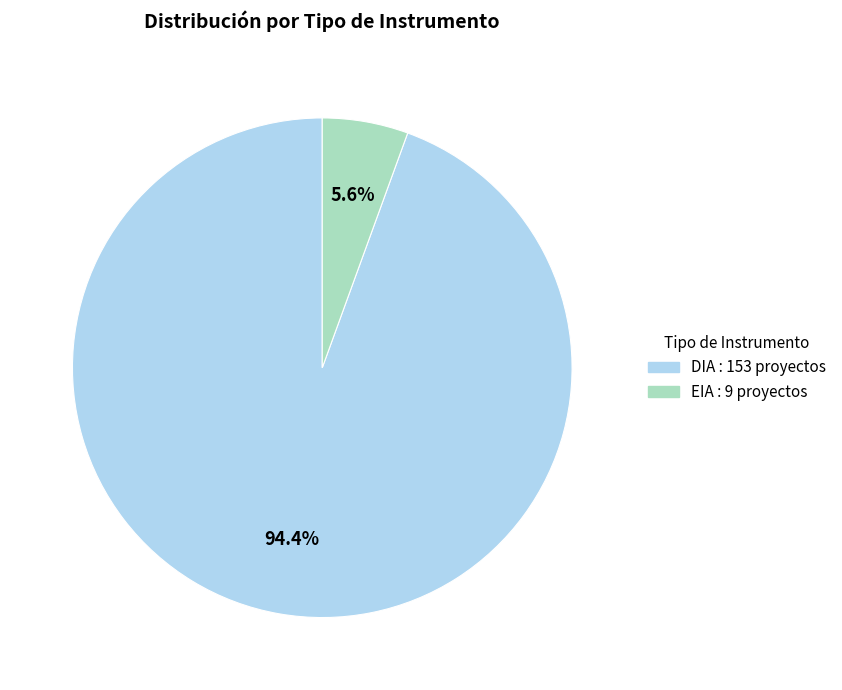

Count the number of slices in the pie.

2